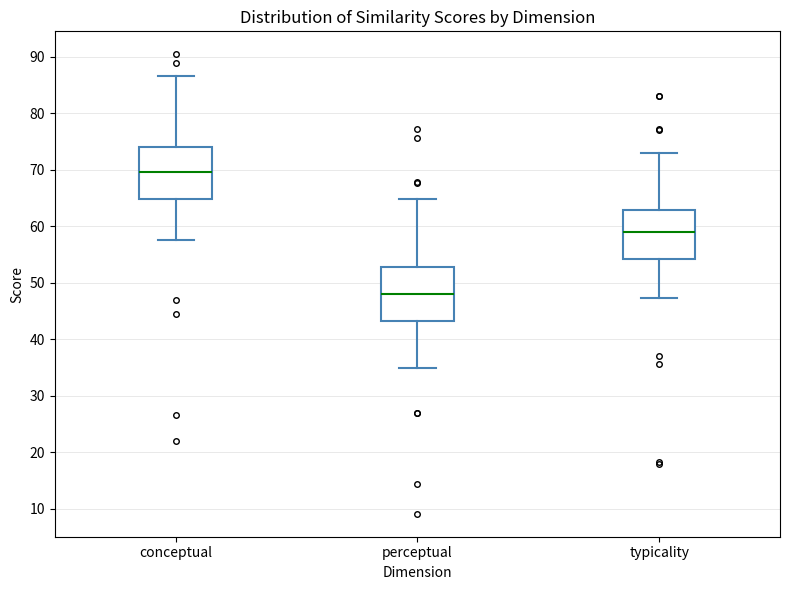

Reading left to right, read every box against the y-axis: the position of its median line, the range the box covers, and the ends of its whiskers. The values are not printed on the chart, so give them approximately, as read against the axis.

conceptual: median 70, box 65 to 74, whiskers 57 to 87
perceptual: median 48, box 43 to 53, whiskers 35 to 65
typicality: median 59, box 54 to 63, whiskers 47 to 73